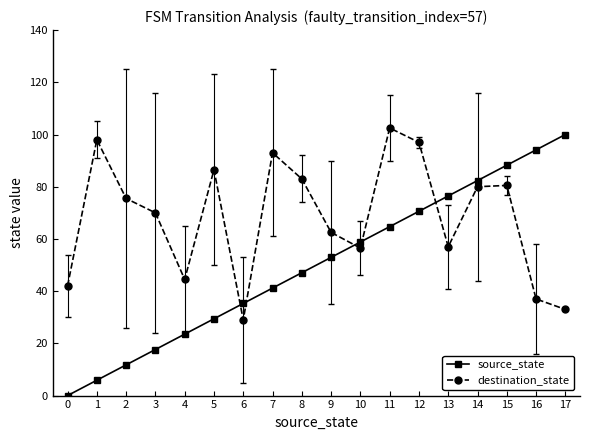

Where do source_state and destination_state first cross each other?

5 and 6